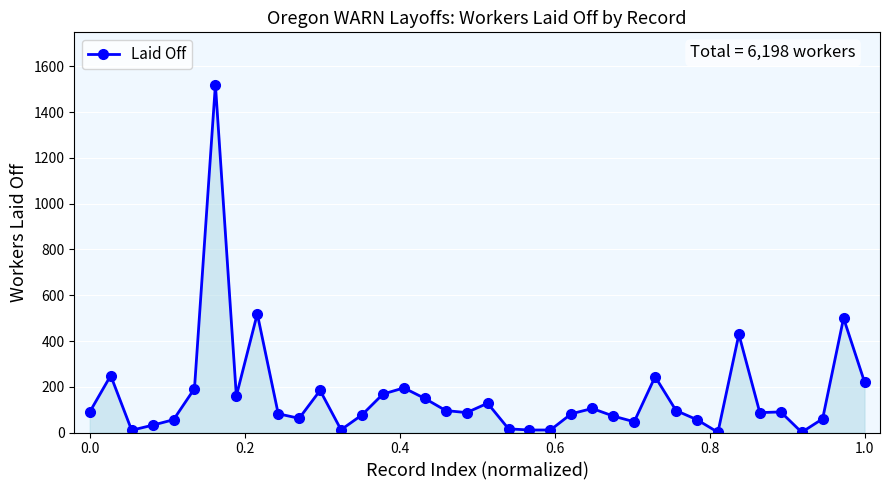

What is the maximum value shown in the chart?

1521